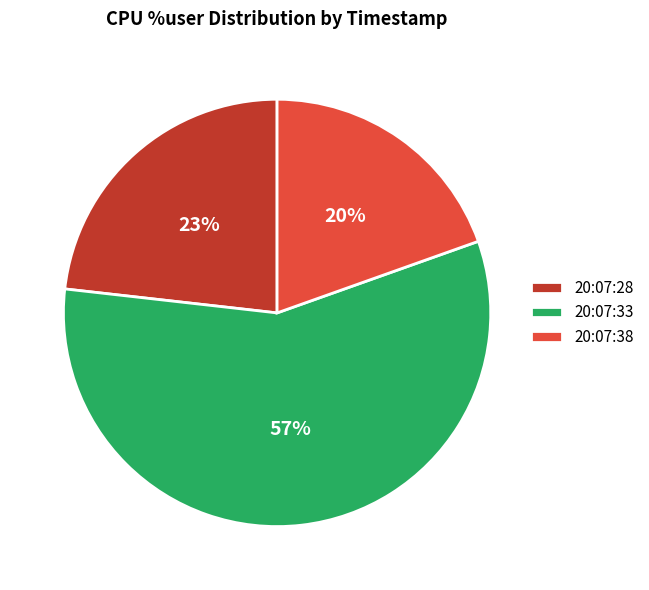

How many slices are in this pie chart?

3